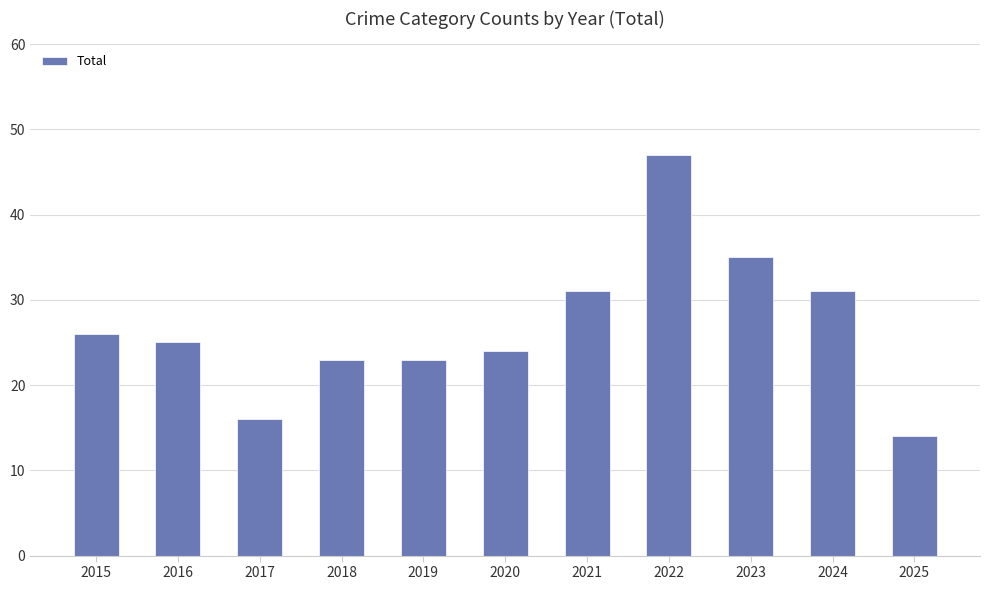

Approximately how many times larger is the value at 2016 compared to 2020?

1.0